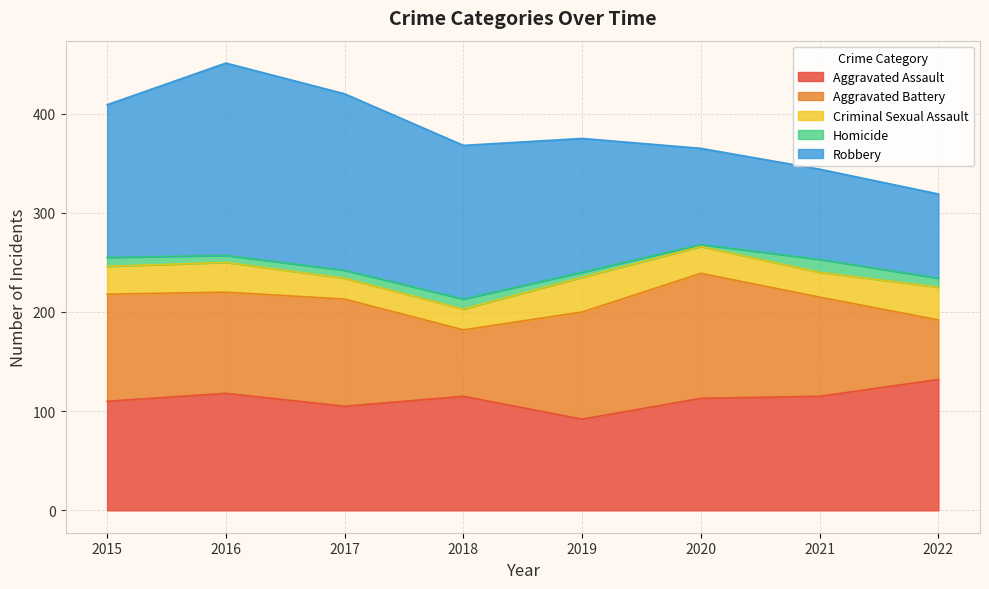

How many data points does each series have?

8